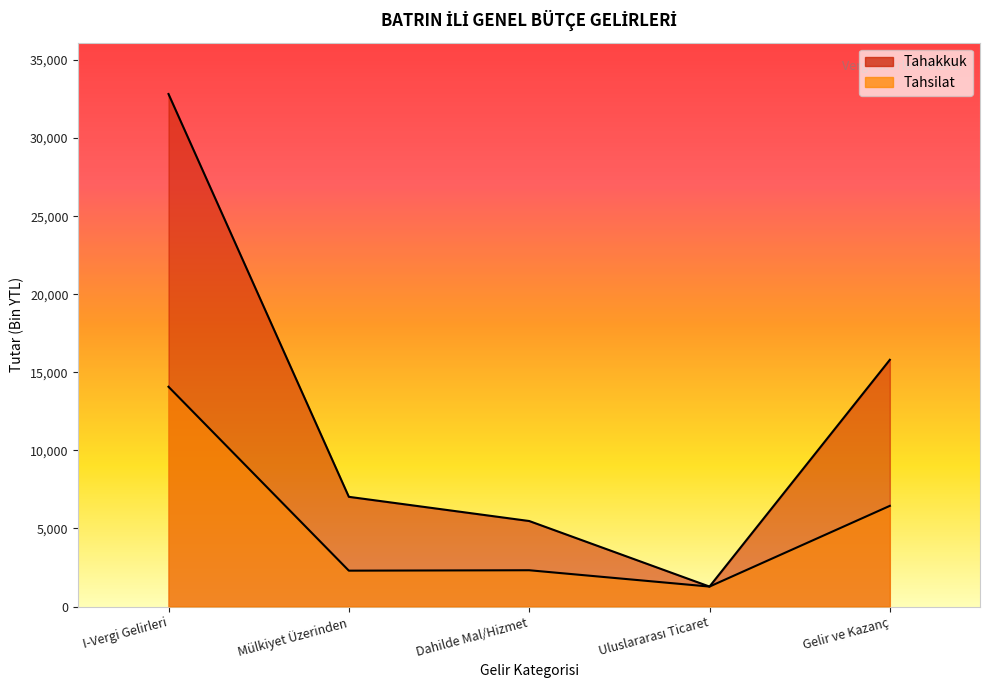

What is the average value of the Tahakkuk series?

12482